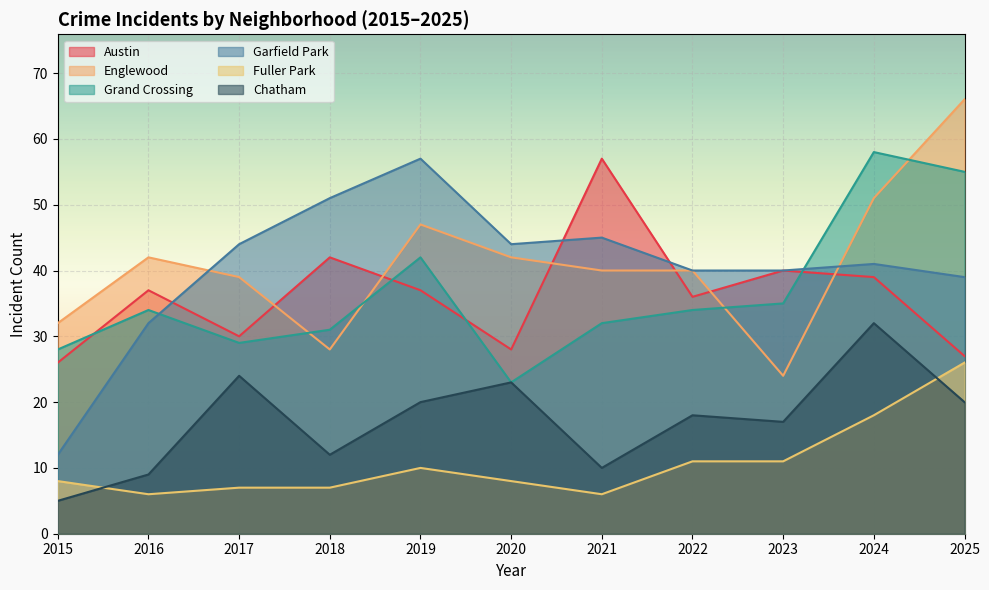

Where is Austin nearest to the value 41?

2018